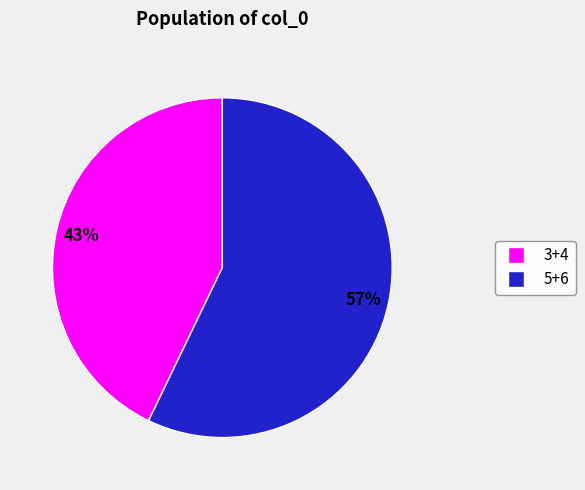

Is there any slice that represents more than half of the pie?

Yes